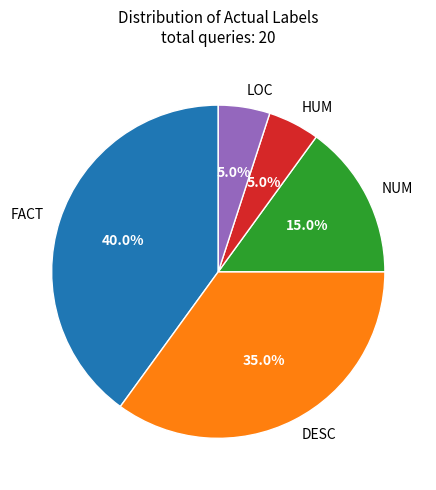

What is the largest slice in the pie chart?

FACT